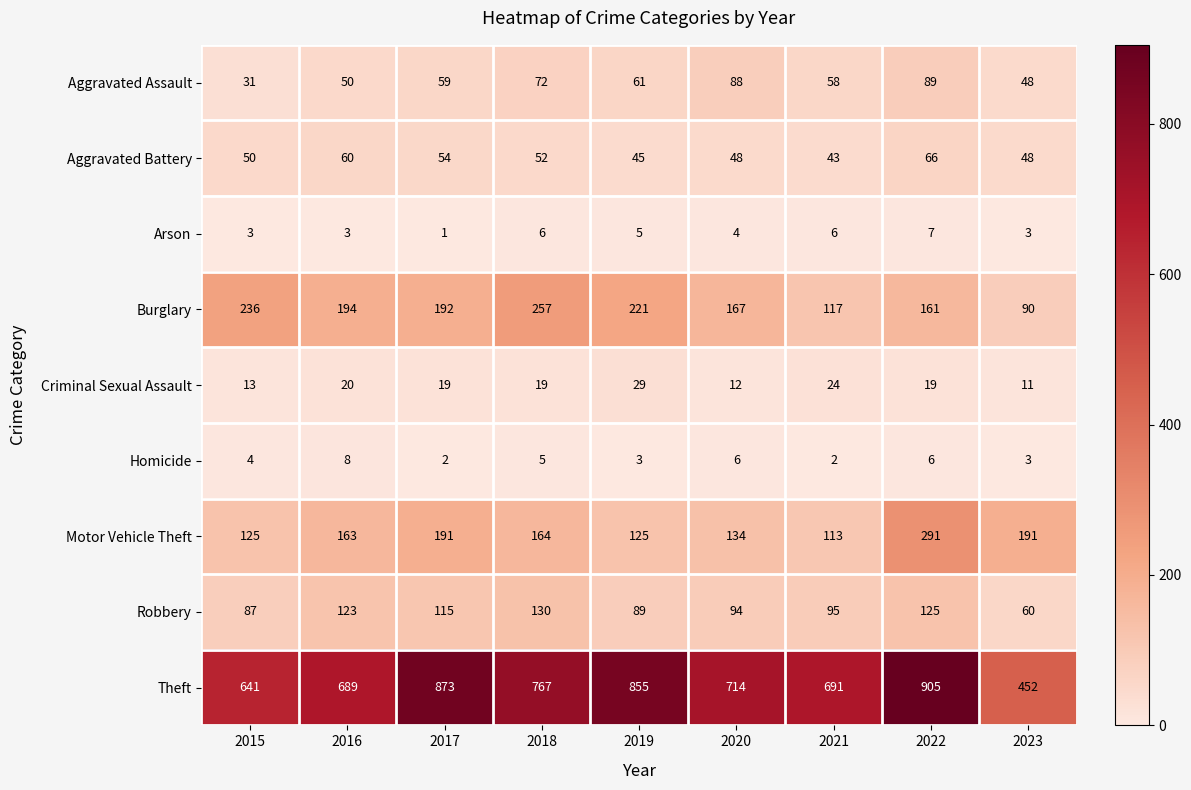

At 2019, list the series in order from smallest to largest.

Homicide, Arson, Criminal Sexual Assault, Aggravated Battery, Aggravated Assault, Robbery, Motor Vehicle Theft, Burglary, Theft